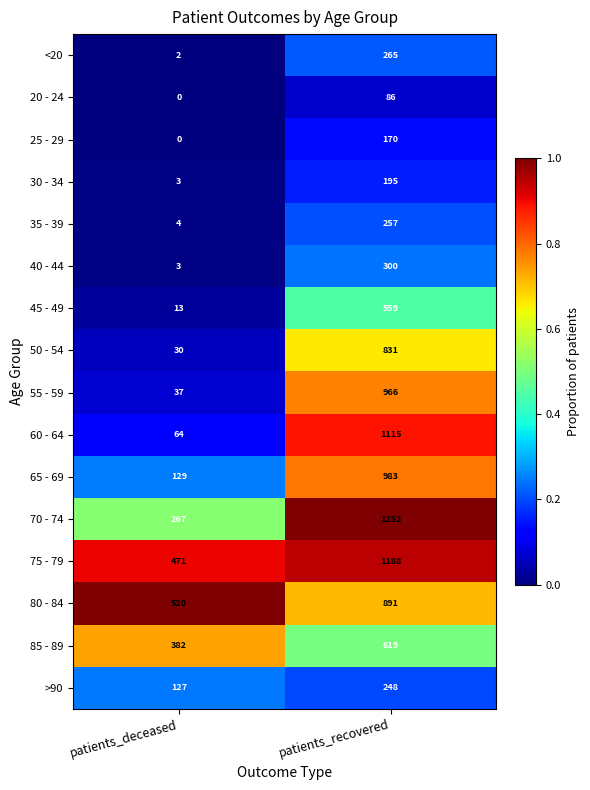

Which series changed the most between patients_deceased and patients_recovered?

60 - 64